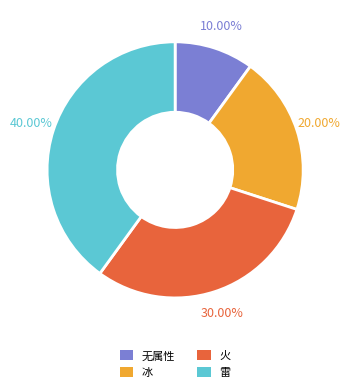

Rank the categories by value from lowest to highest.

无属性, 冰, 火, 雷